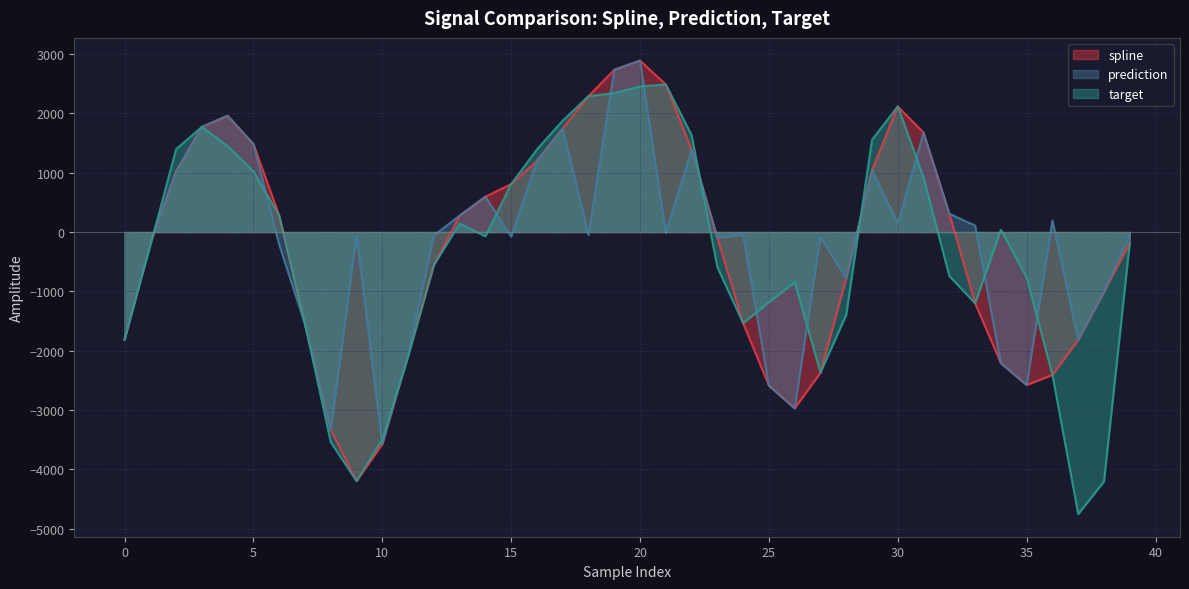

What is the lowest value of the prediction series?

-3576.3